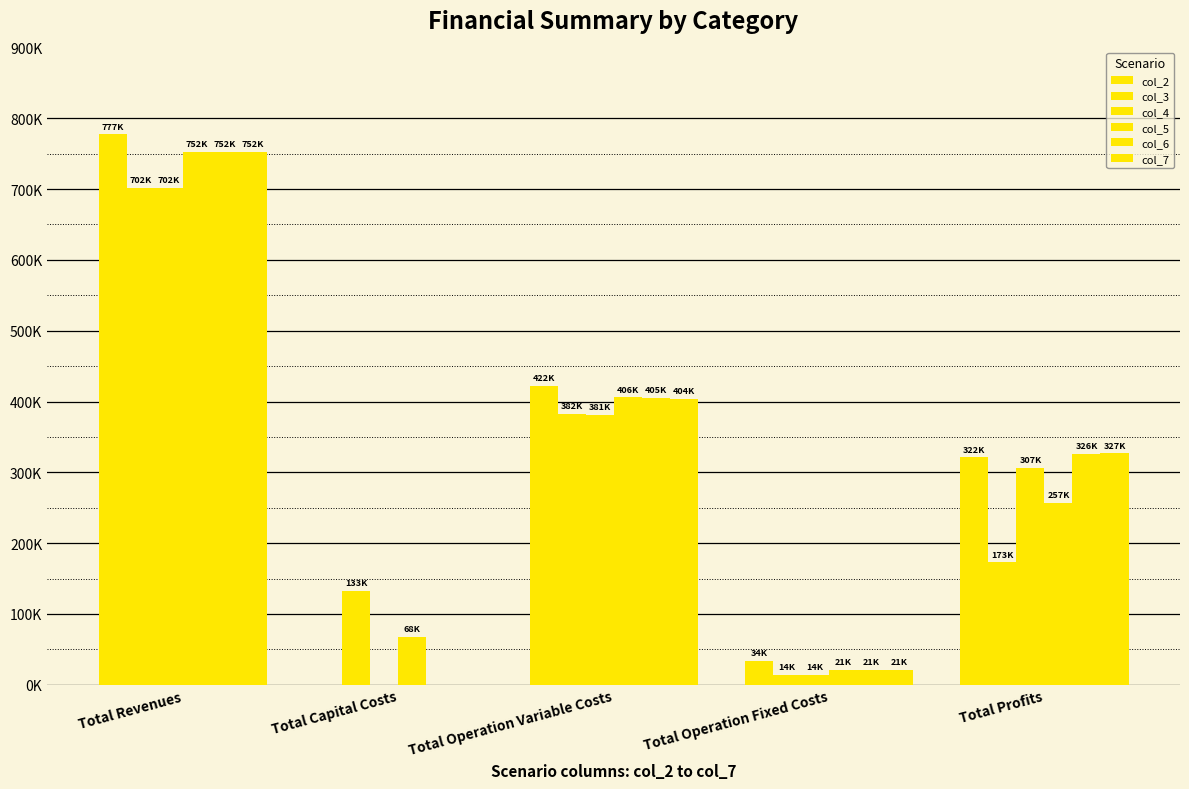

Are the bars grouped side by side (vs. stacked)?

Yes